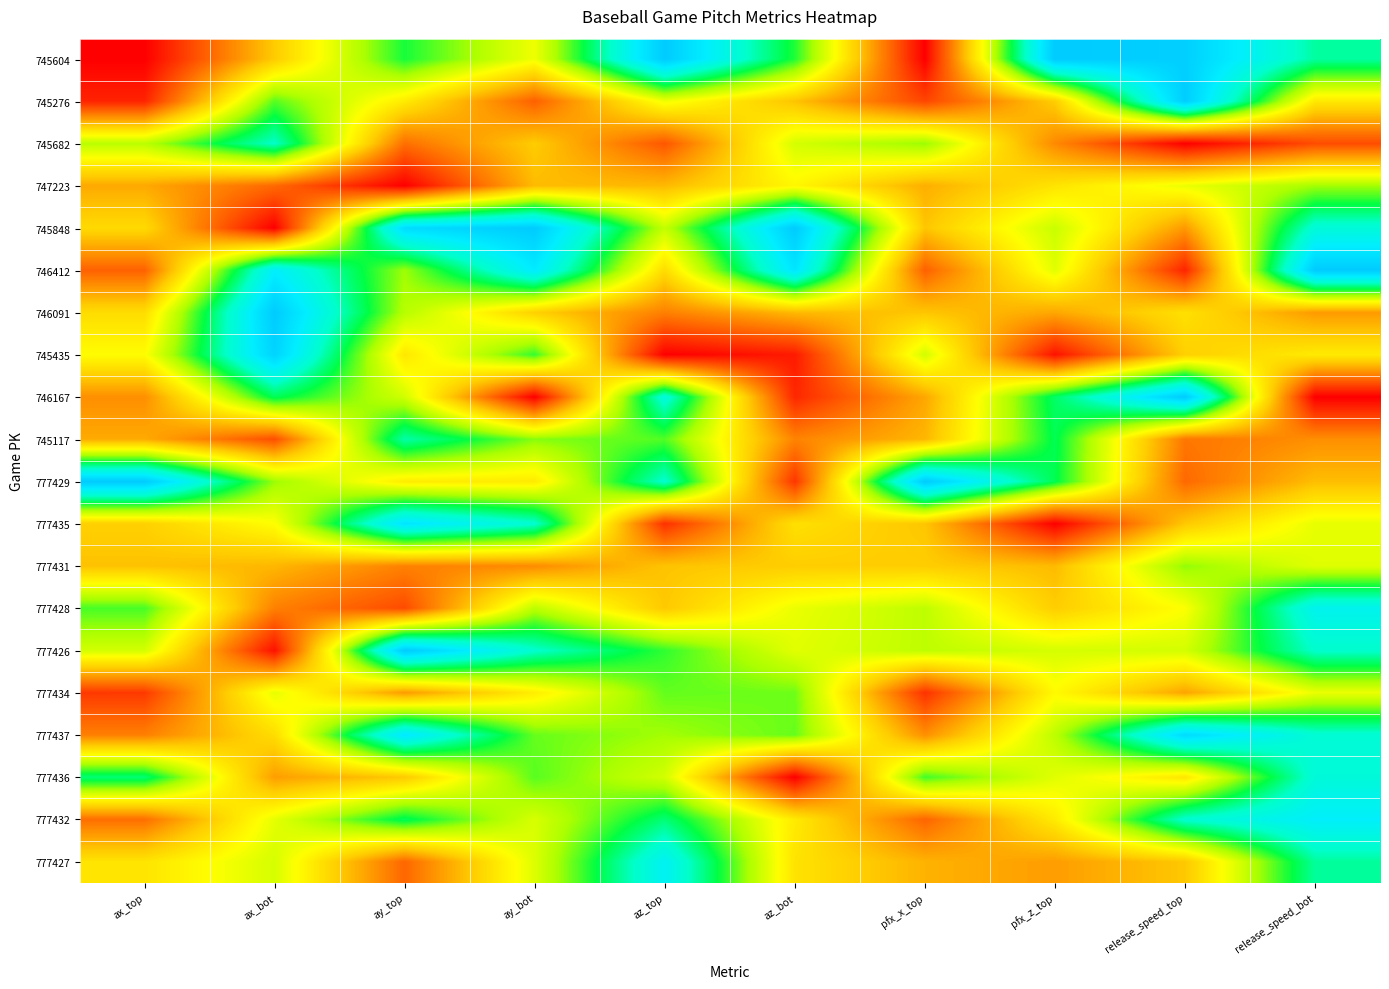

At which category does the chart reach its minimum across all series?

ax_top